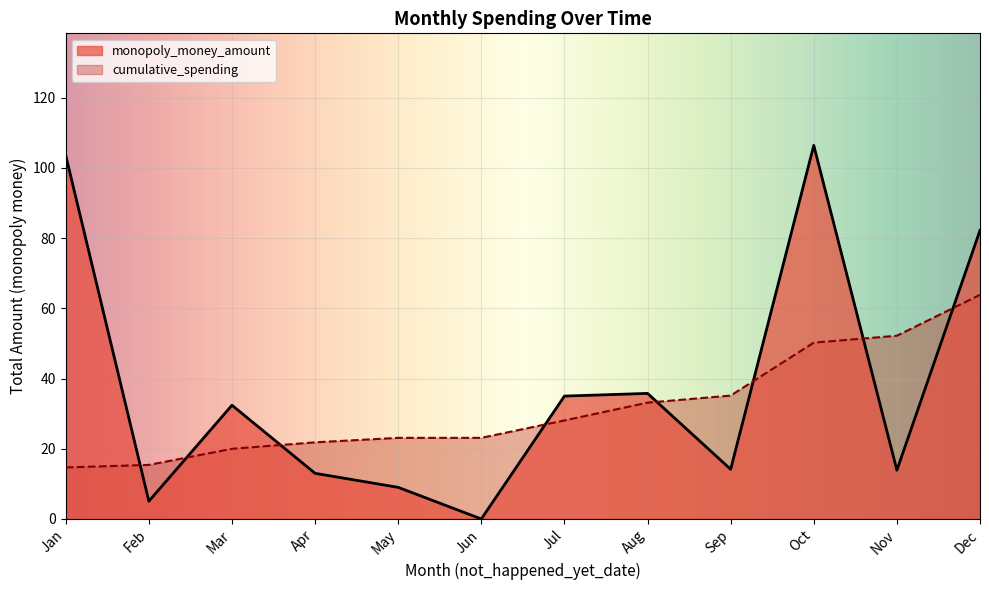

Which series has the widest spread of values?

monopoly_money_amount